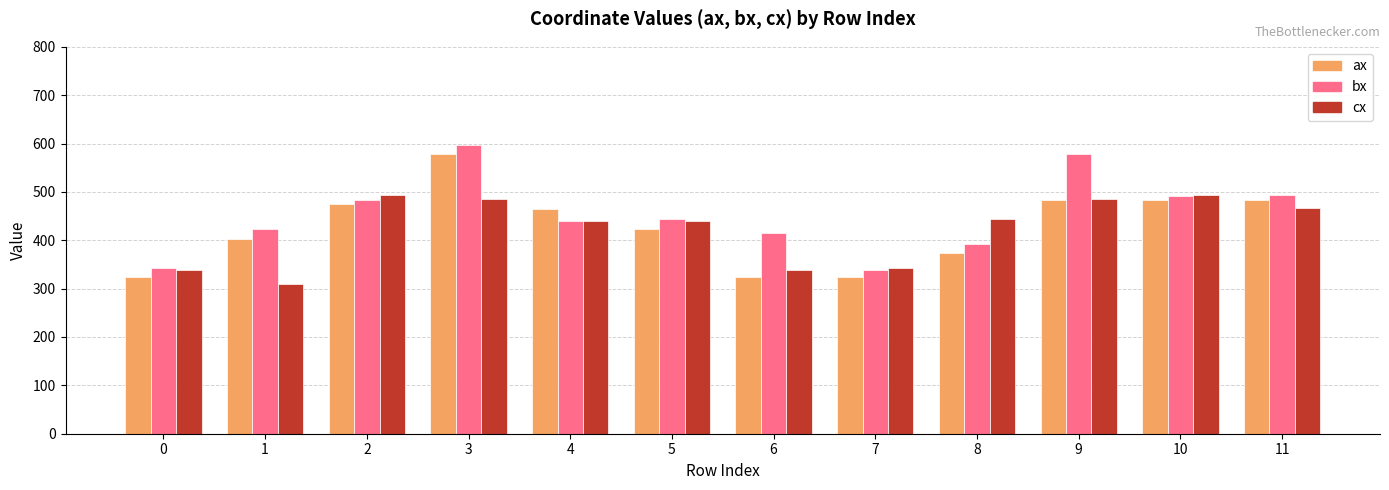

Read the cx value at 3, to the nearest 5.

485